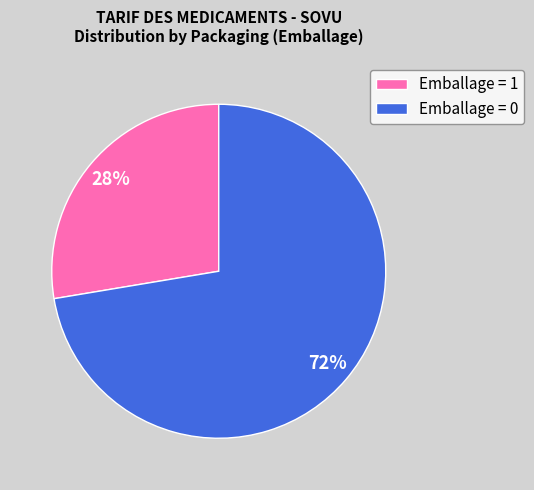

What percentage is the Emballage = 1 slice, to the nearest percent?

28%